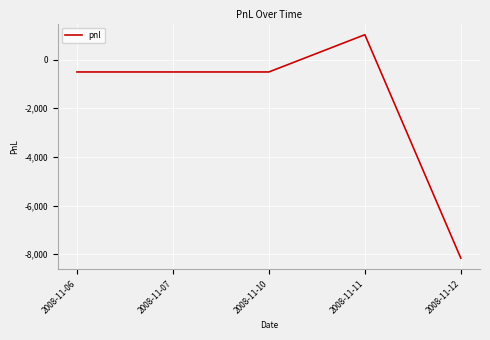

Reading left to right, extract all data points from this chart.

2008-11-06=-510	2008-11-07=-510	2008-11-10=-510	2008-11-11=1020	2008-11-12=-8160